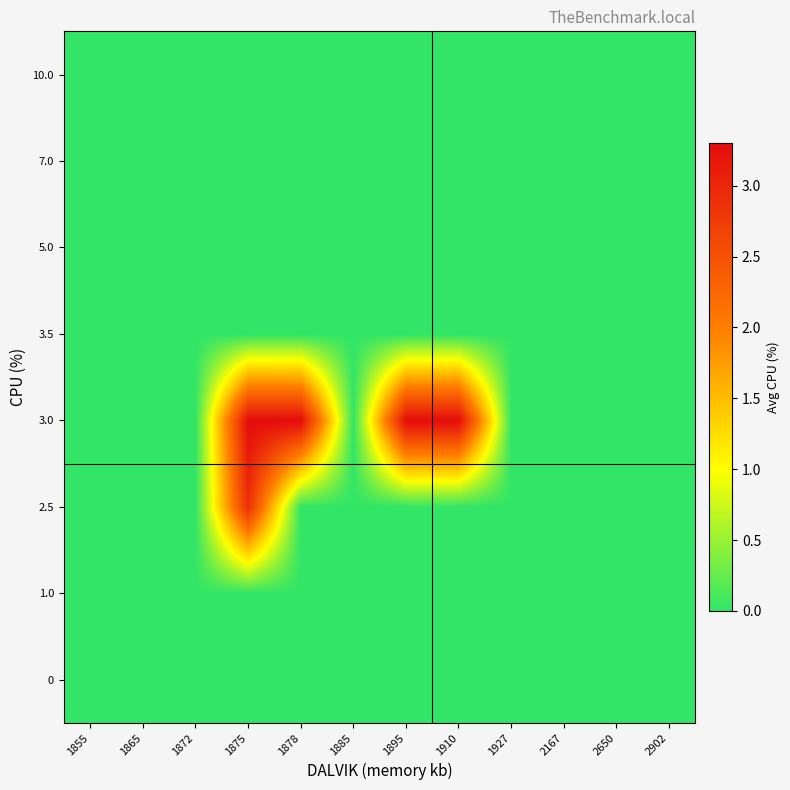

At how many categories does at least one series exceed 1?

4